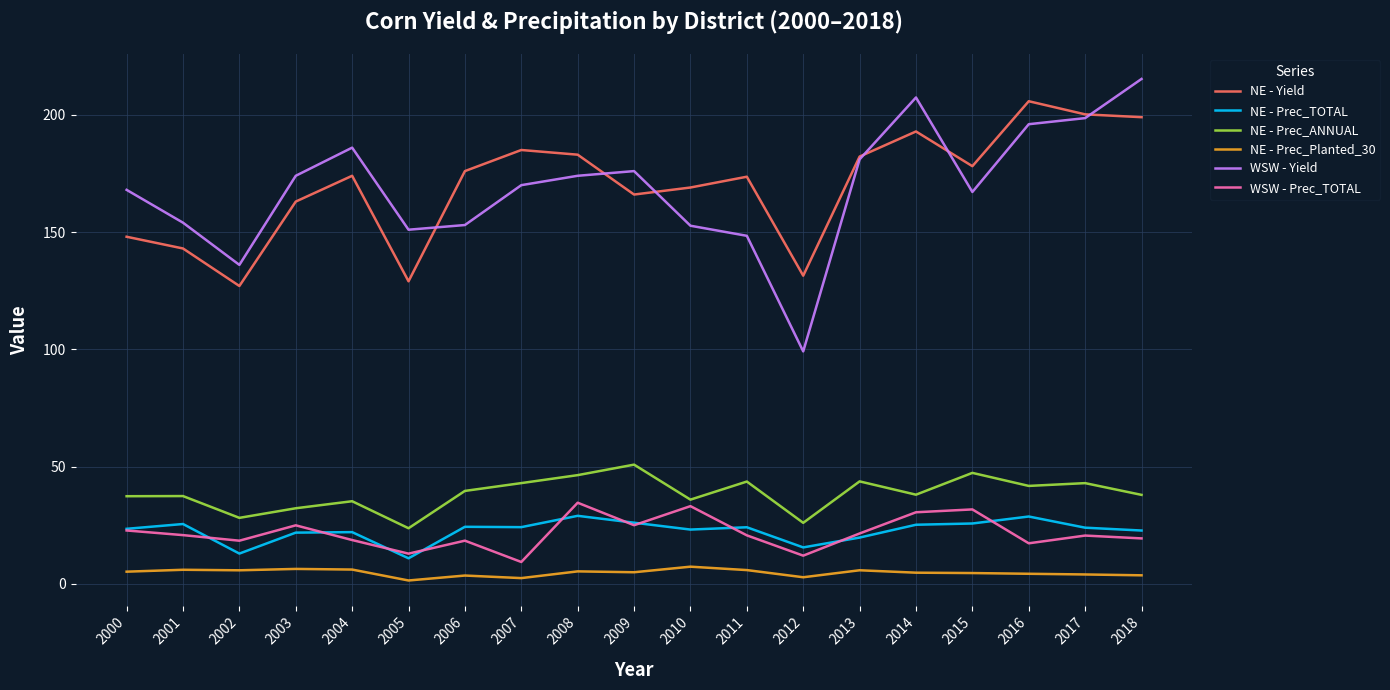

What is the spread (max minus min) of values at 2009?

171.1